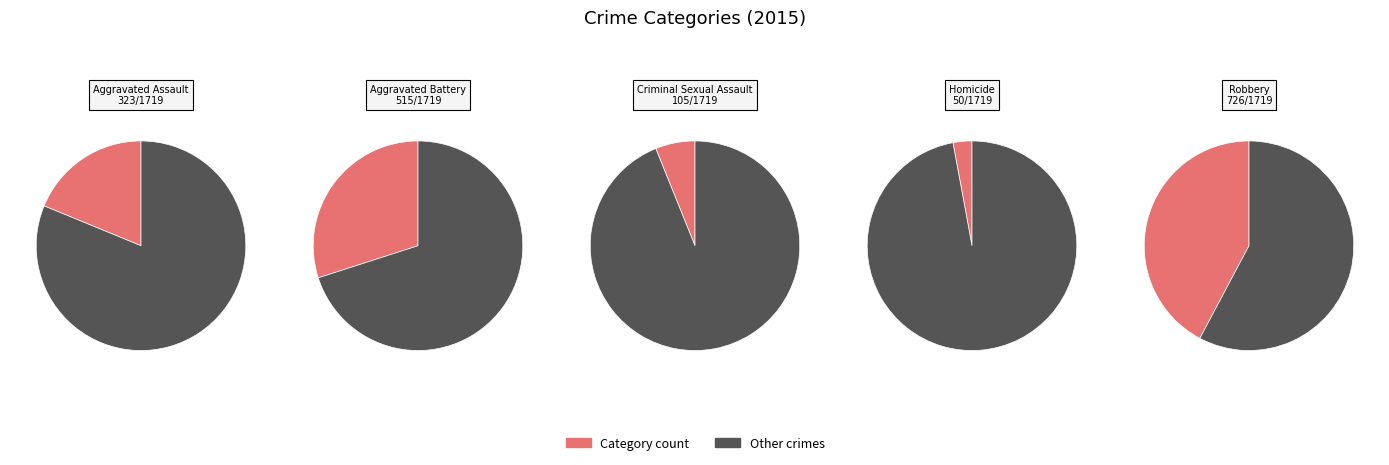

Is it true that Homicide is 1% of the pie?

False